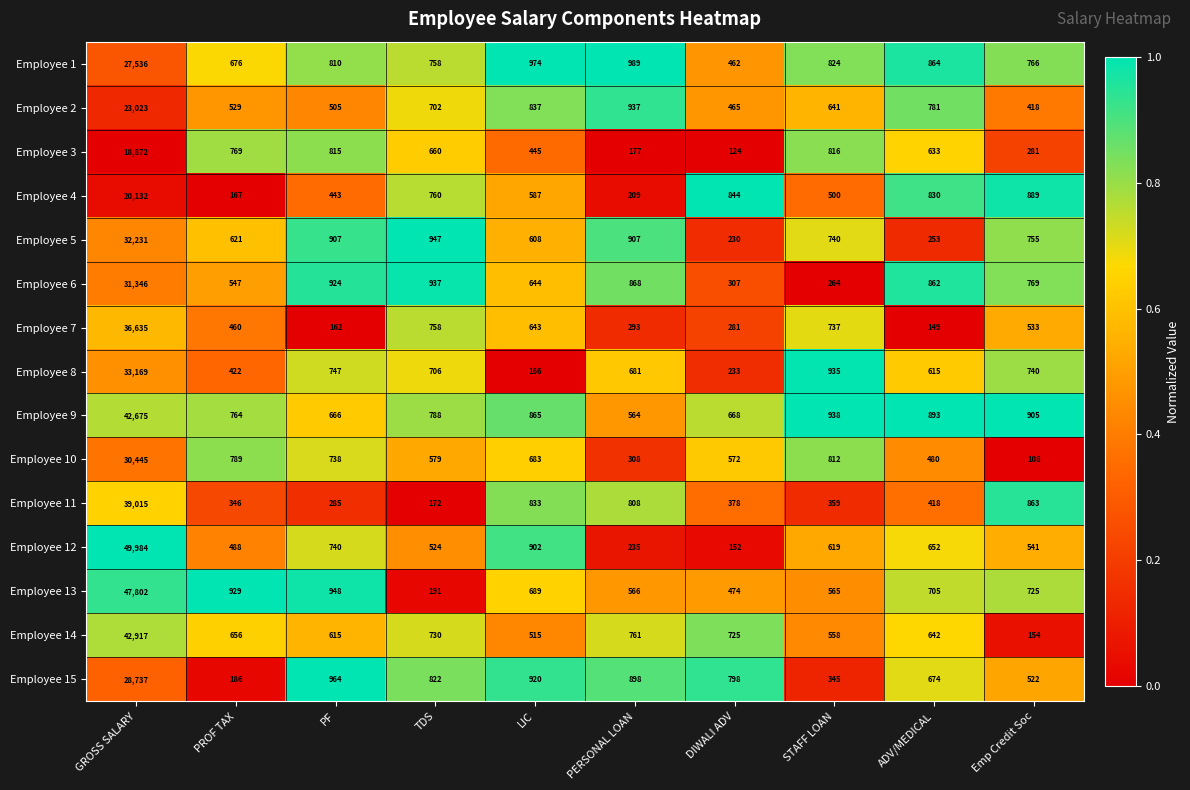

What is the difference between the highest and lowest values at PERSONAL LOAN?

812